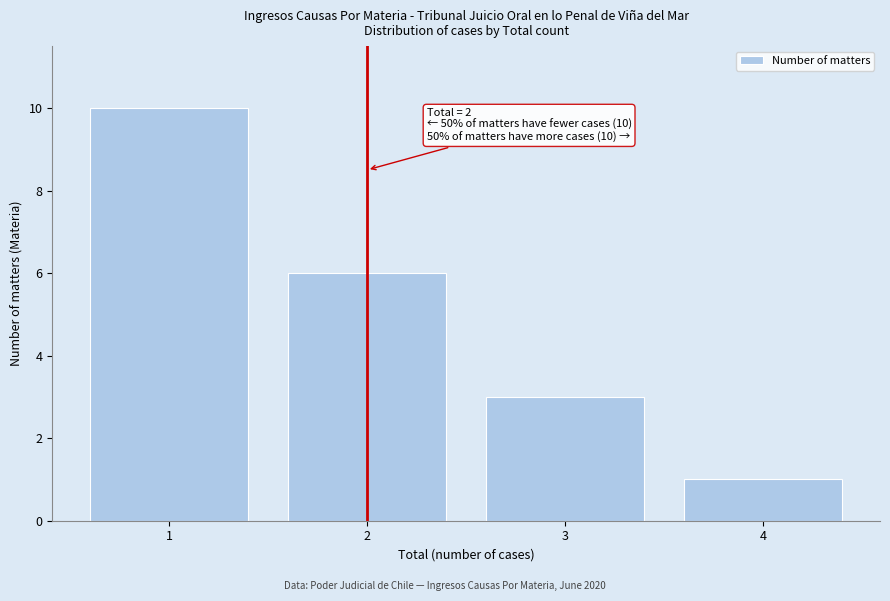

Which range on the x-axis has the tallest bar?

0.5 to 1.5